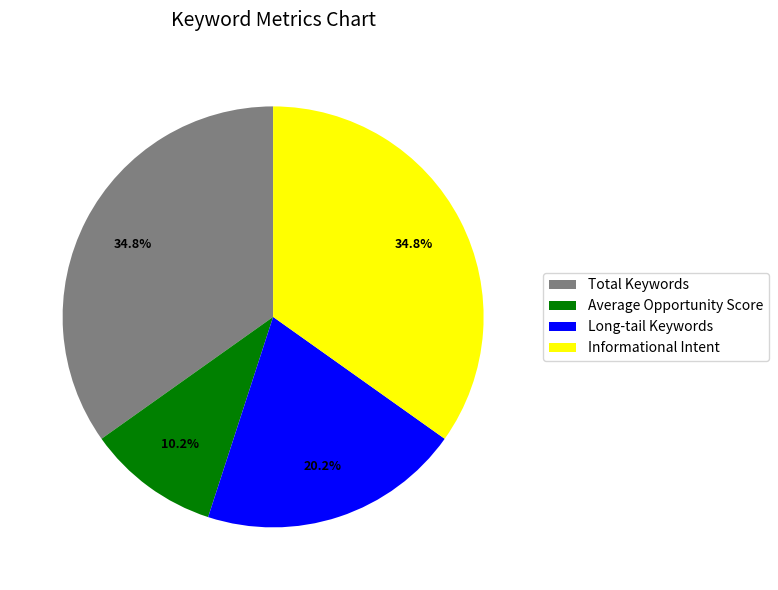

To the nearest percent, what is the difference between the Long-tail Keywords and Total Keywords slice percentages?

15%